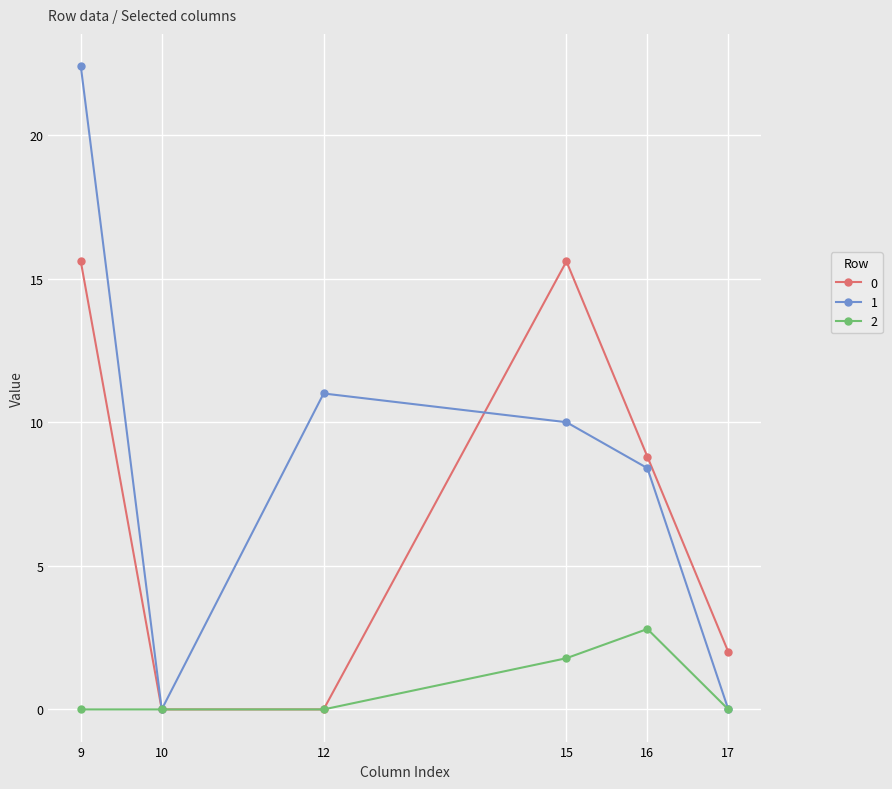

What is the total value across all series at 16?

20.0